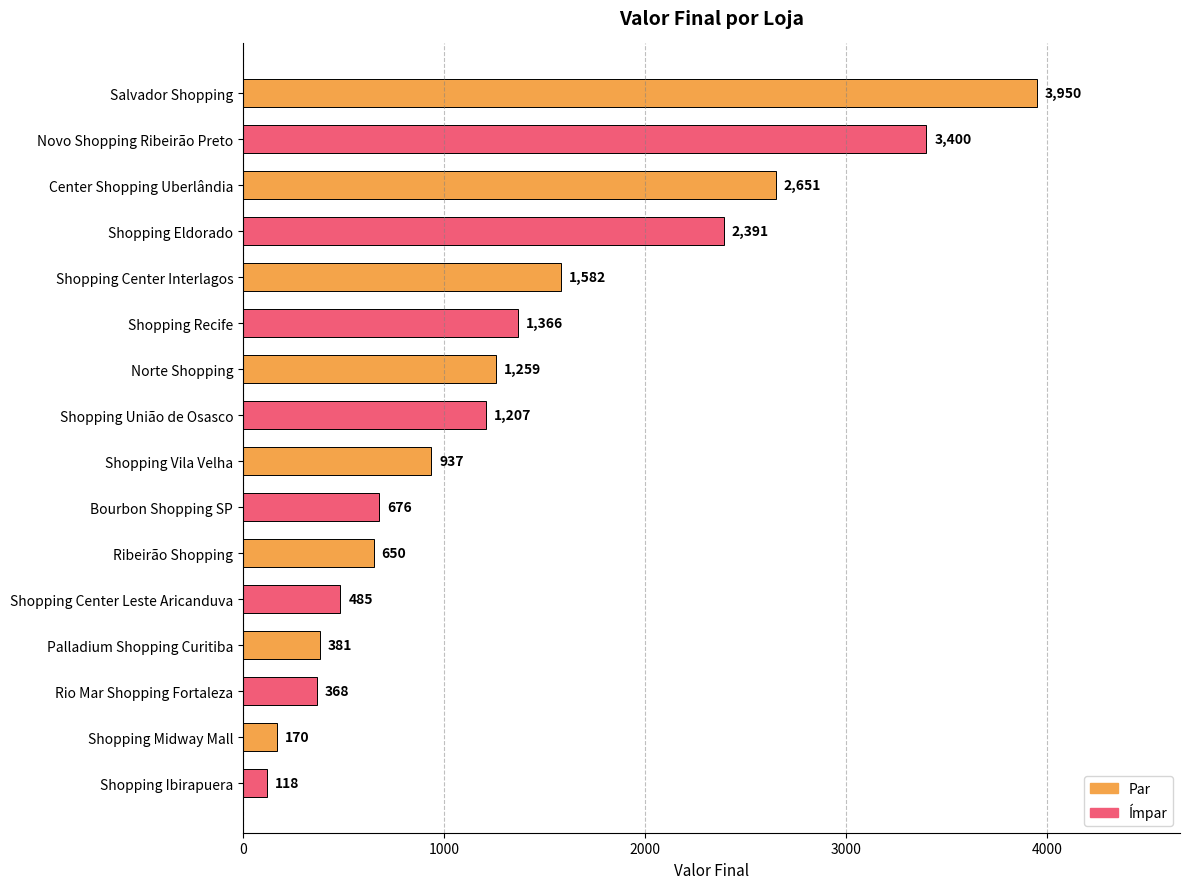

What value does the data have at Norte Shopping?

1259